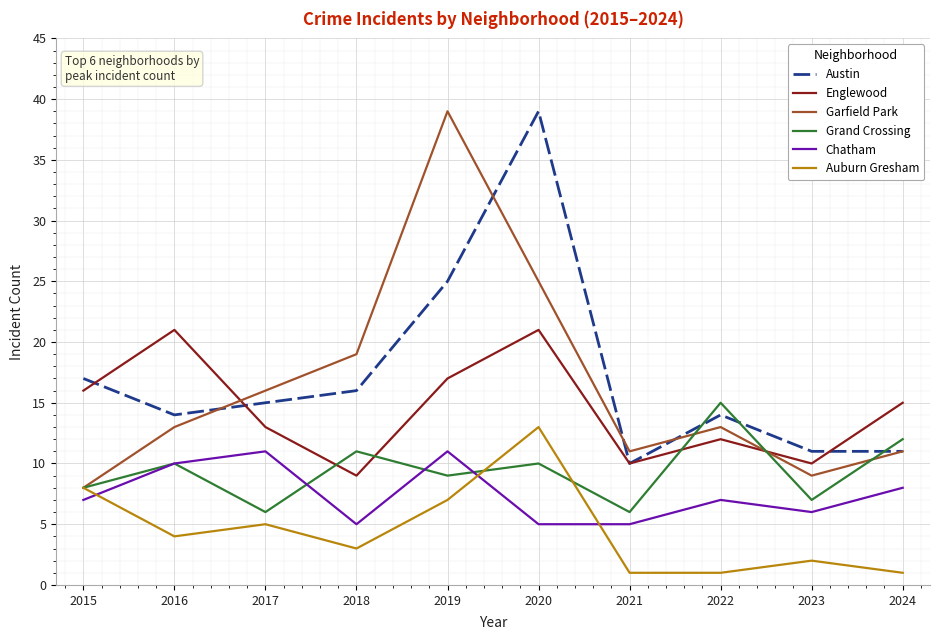

What is the total value across all series at 2016?

72